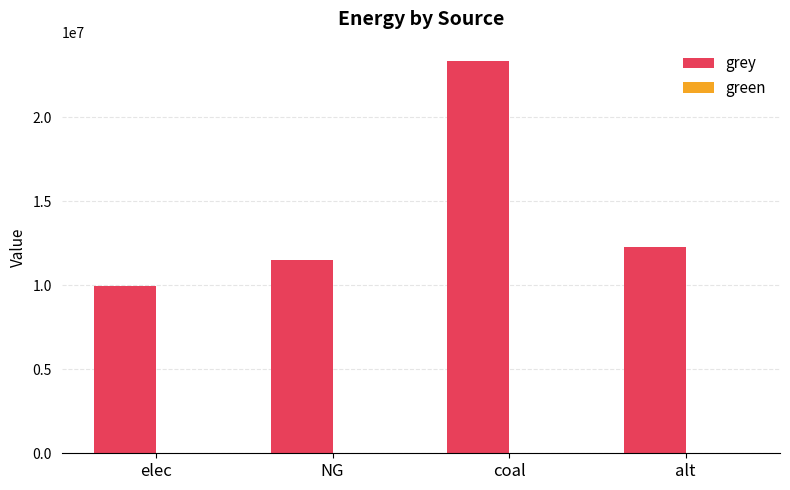

What is the change in value from elec to alt?

+2360018.3